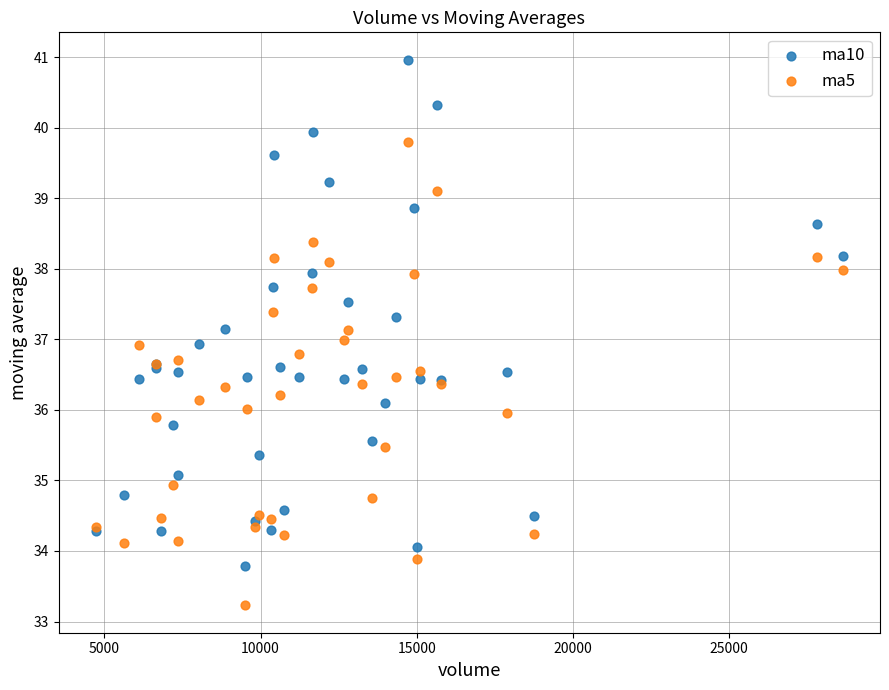

What is the X range (max minus min) for the scatter plot?

23903.0